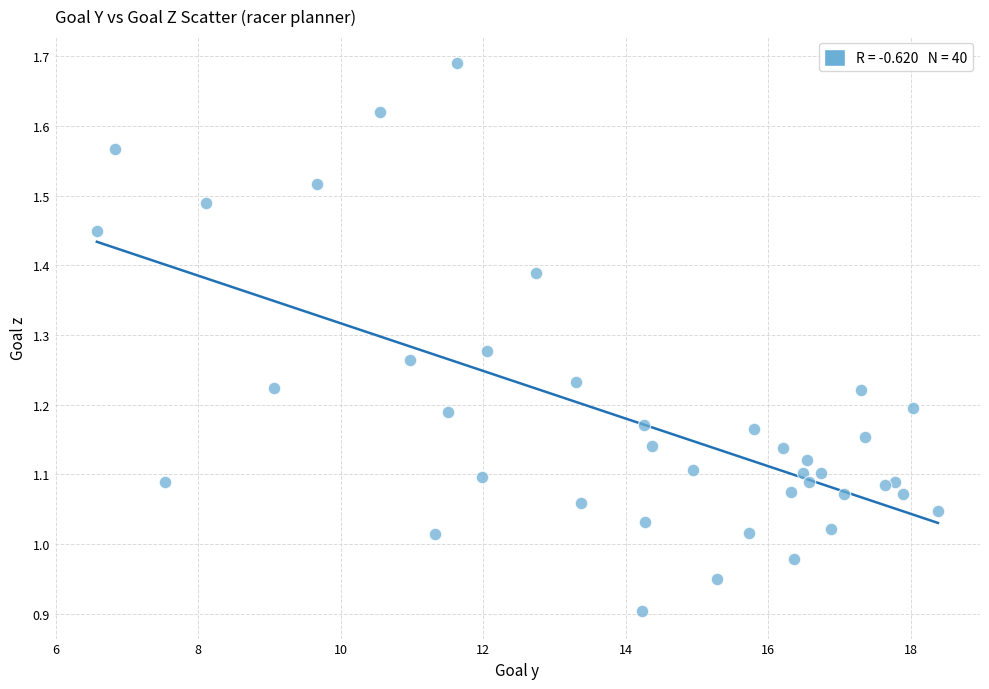

What is the range of Y values (max minus min)?

0.8